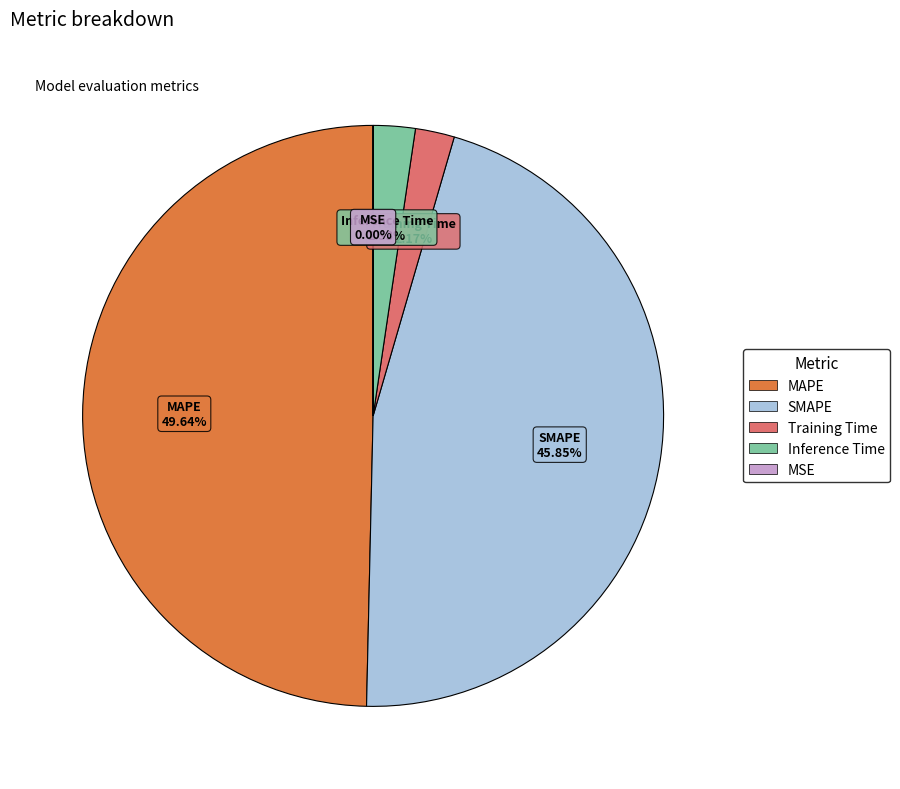

To the nearest percent, what is the difference between the largest and smallest slice percentages?

50%